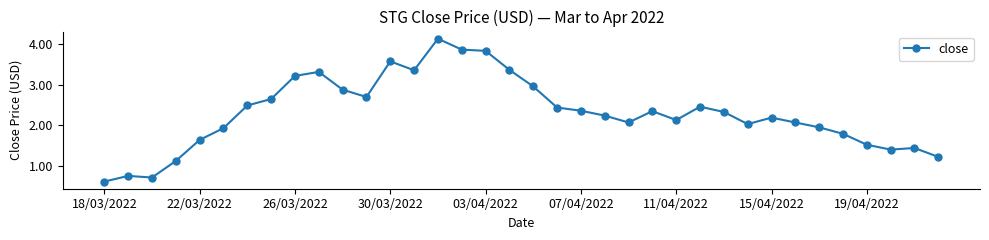

True or false: there are more than 2 points higher than both neighbors.

True